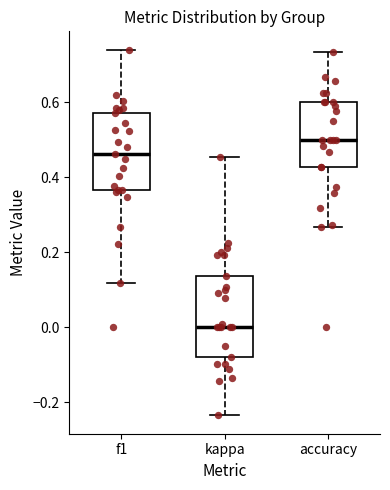

Which box's median line is the highest?

accuracy